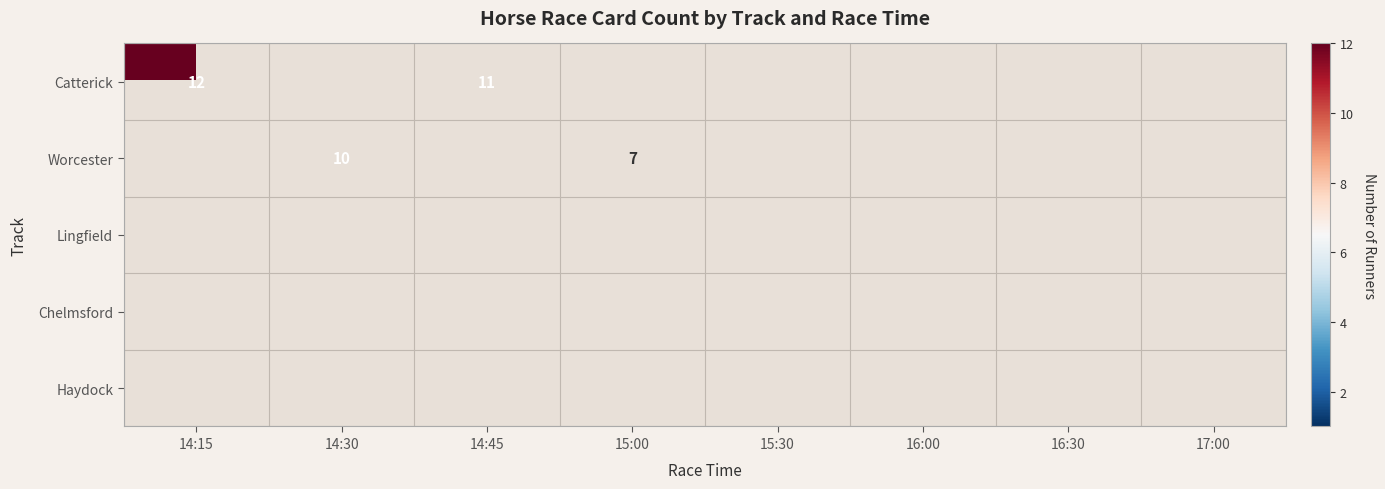

The Worcester series shows 10 at 14:30. True or false?

True